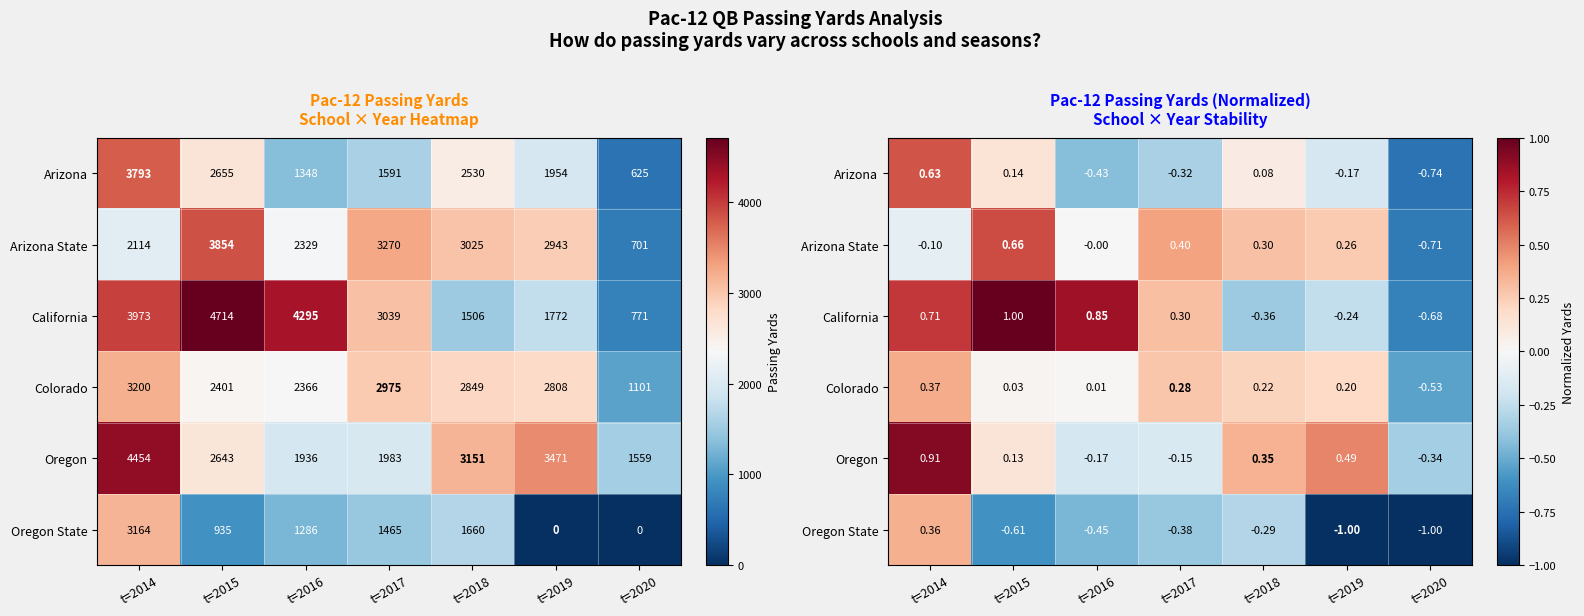

Between t=2014 and t=2016, which series saw the biggest shift?

Oregon